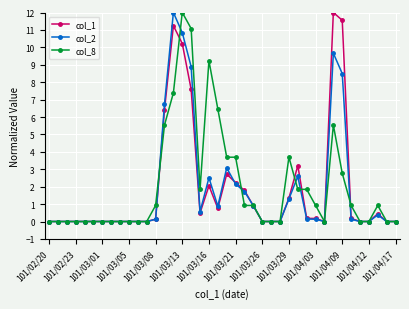

At how many categories does at least one series exceed 7?

6